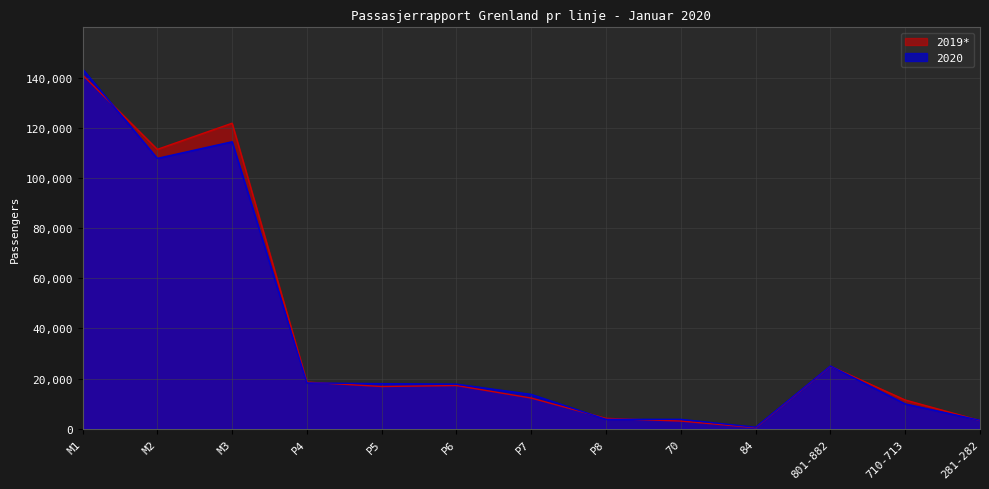

What is the difference between the second highest and minimum values in the 2019 series?

121328